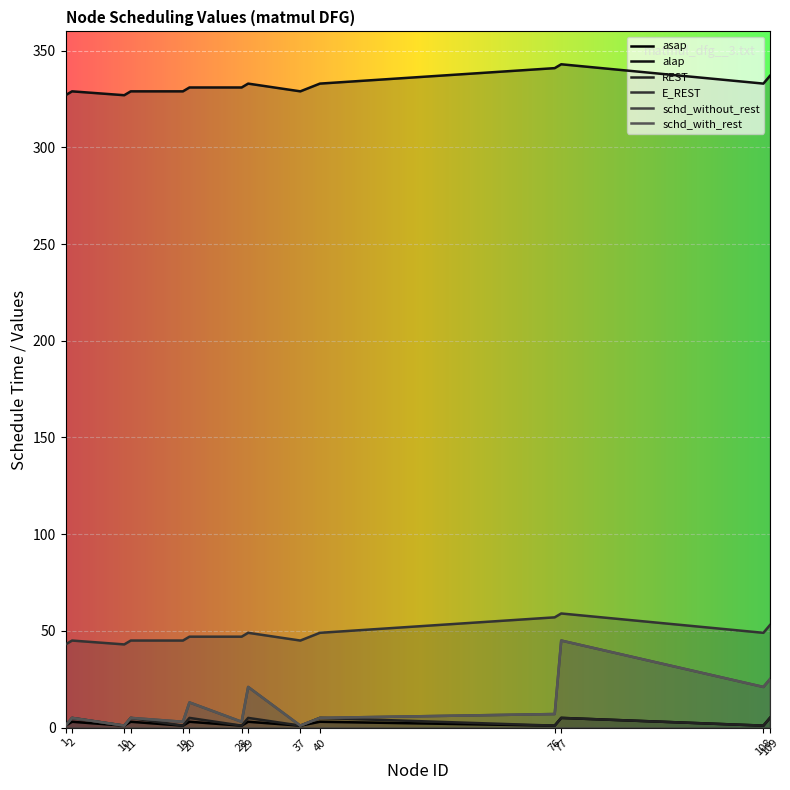

How many interior local peaks does the schd_without_rest series have?

5